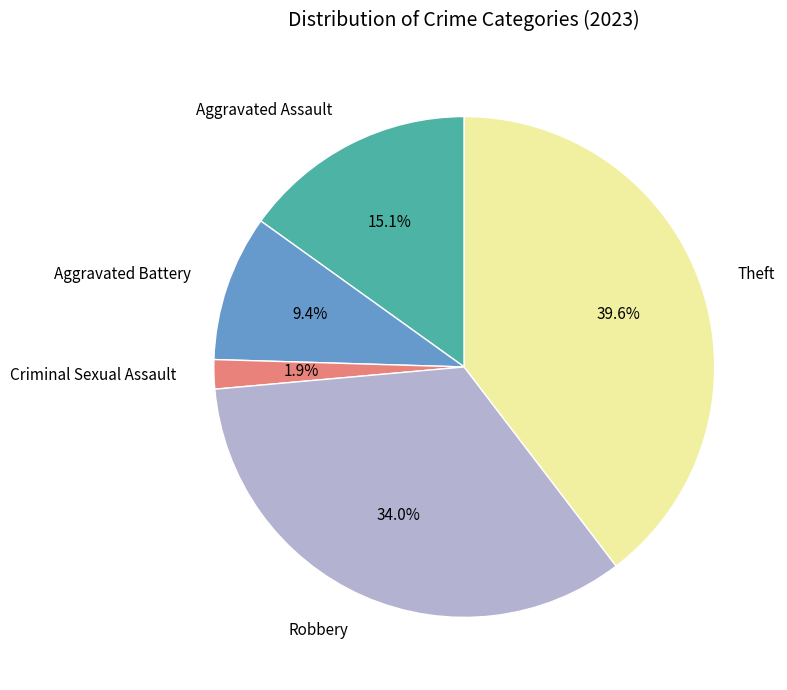

To the nearest percent, what is the average slice percentage?

20%